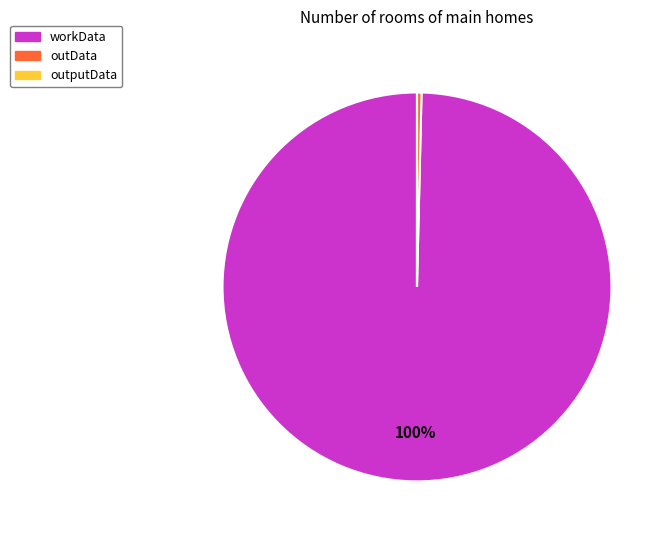

Between outData and workData, which is larger?

workData